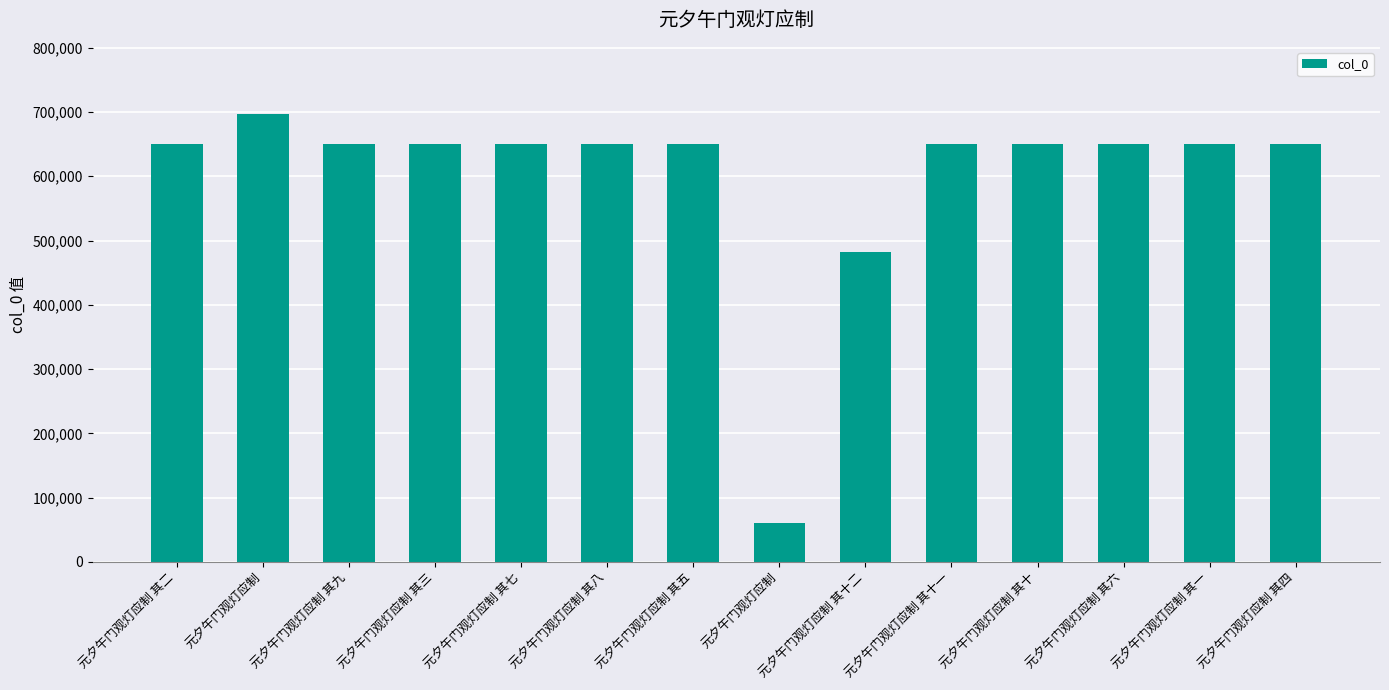

Is it true that the value at 元夕午门观灯应制 其三 is 650767?

True